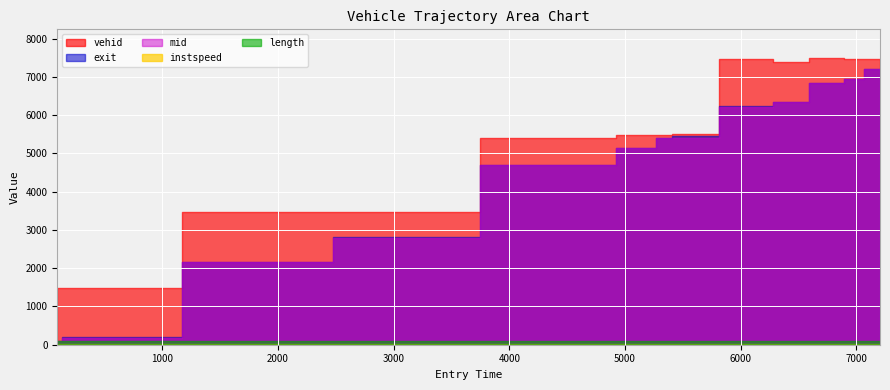

Which series has the largest total across all categories?

vehid